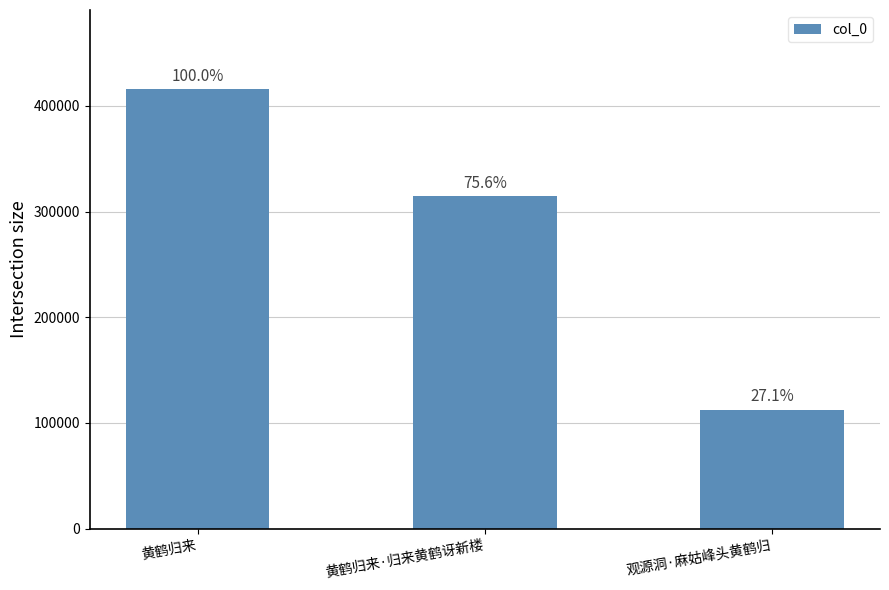

What position from the left is 黄鹤归来·归来黄鹤讶新楼?

2